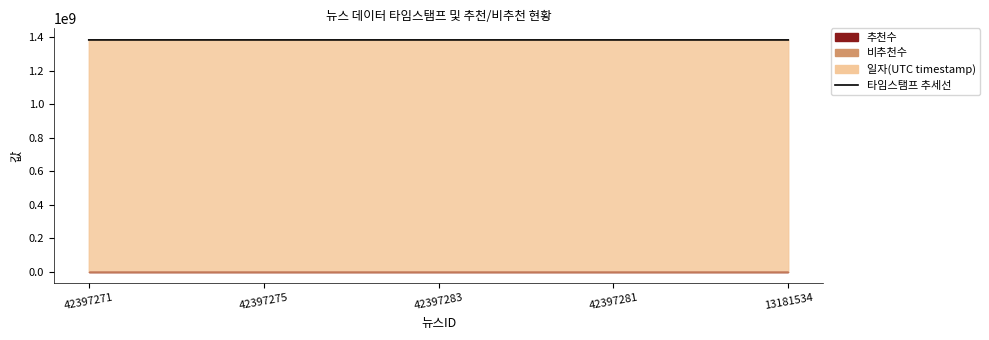

Where is the data nearest to the value 1382536268?

42397283